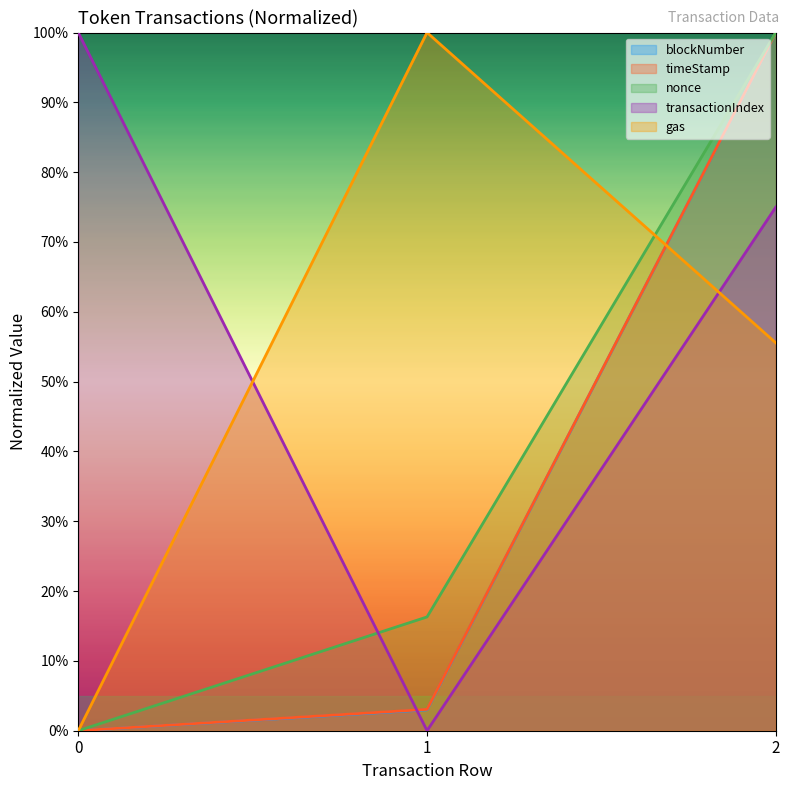

The nonce series shows 1.6 at 2. True or false?

False